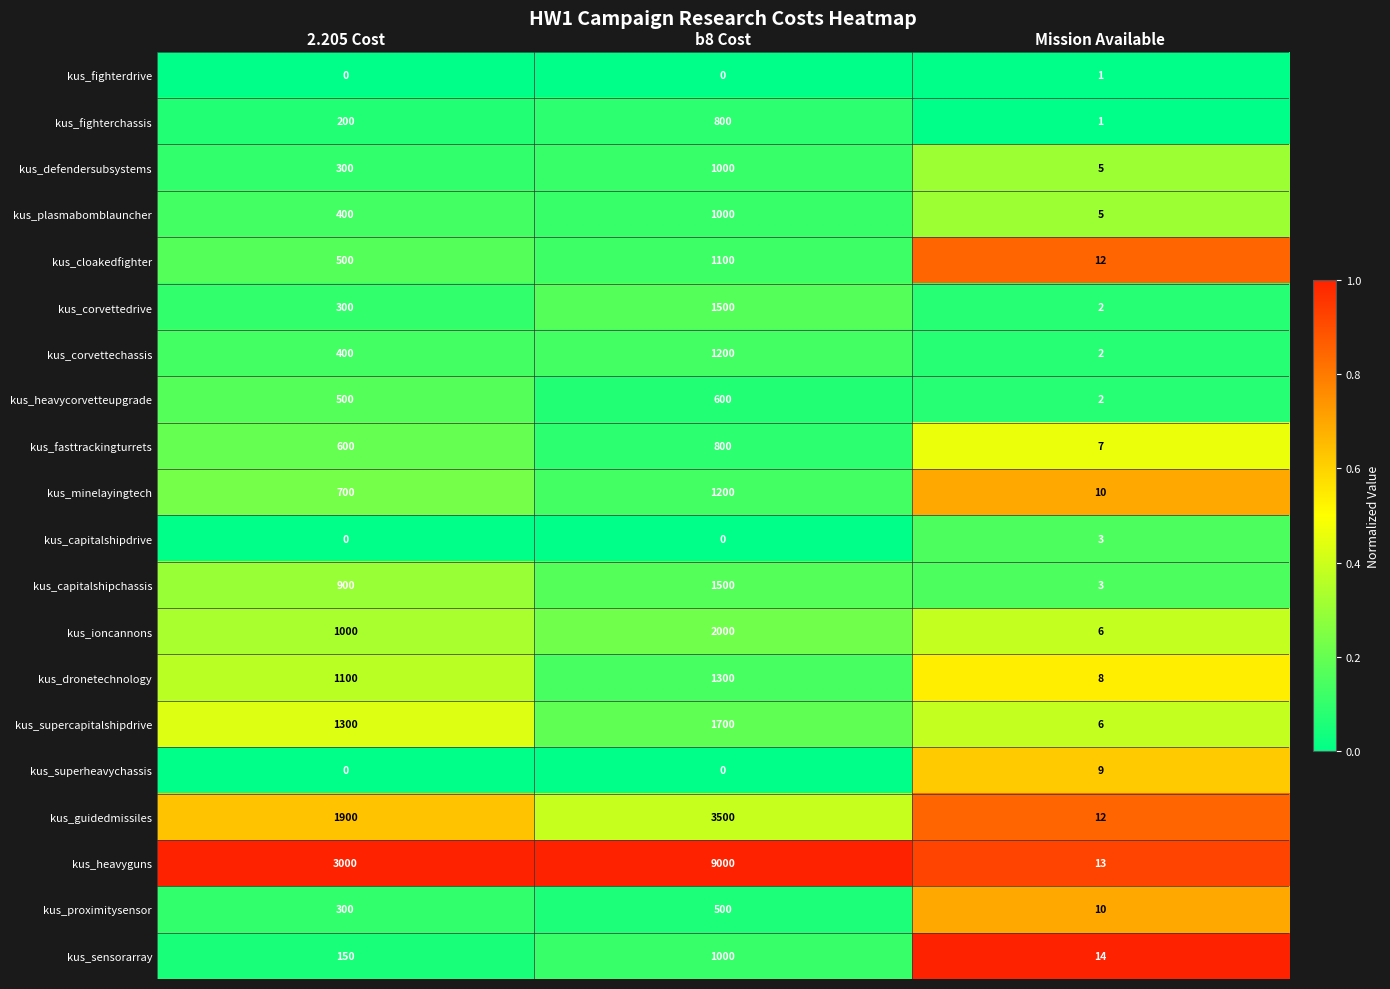

What is the difference between the maximum and minimum values in the kus_ioncannons series?

1994